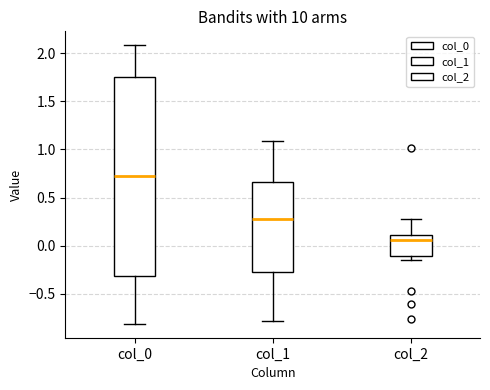

Reading left to right, read every box against the y-axis: the position of its median line, the range the box covers, and the ends of its whiskers. The values are not printed on the chart, so give them approximately, as read against the axis.

col_0: median 0.70, box -0.30 to 1.75, whiskers -0.80 to 2.10
col_1: median 0.30, box -0.30 to 0.65, whiskers -0.80 to 1.10
col_2: median 0.05, box -0.10 to 0.10, whiskers -0.15 to 0.30